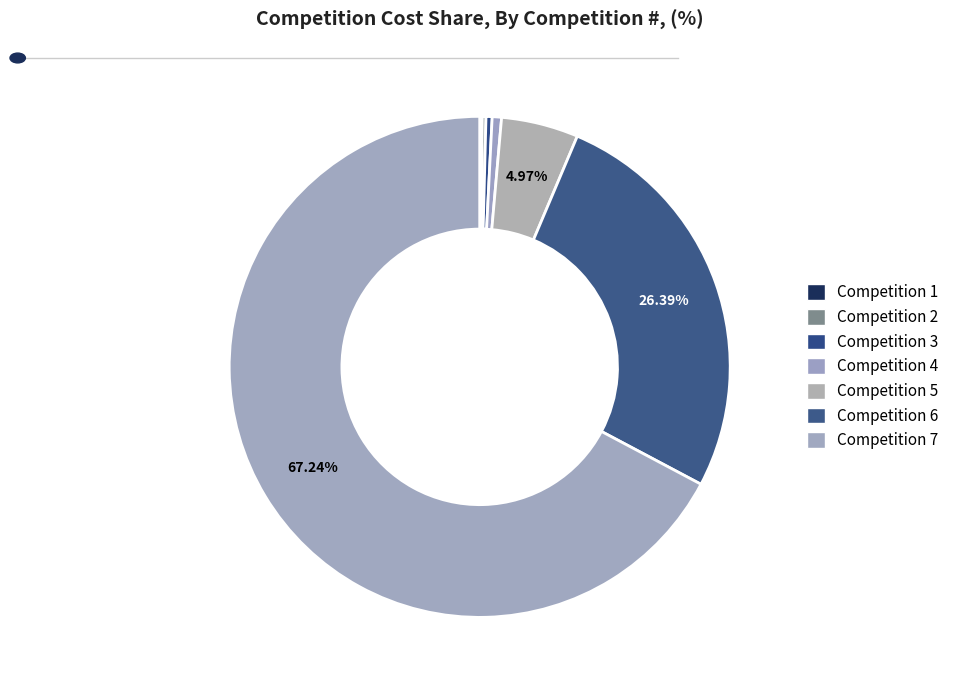

Rank the categories by value from highest to lowest.

7, 6, 5, 4, 3, 2, 1